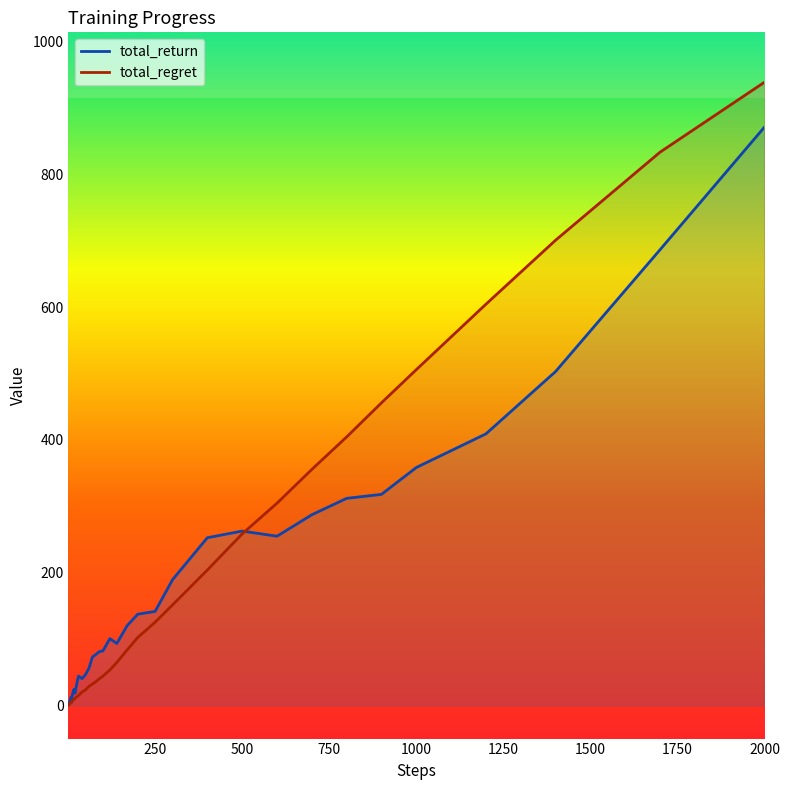

List the series in order of their peak value, highest first.

total_regret, total_return